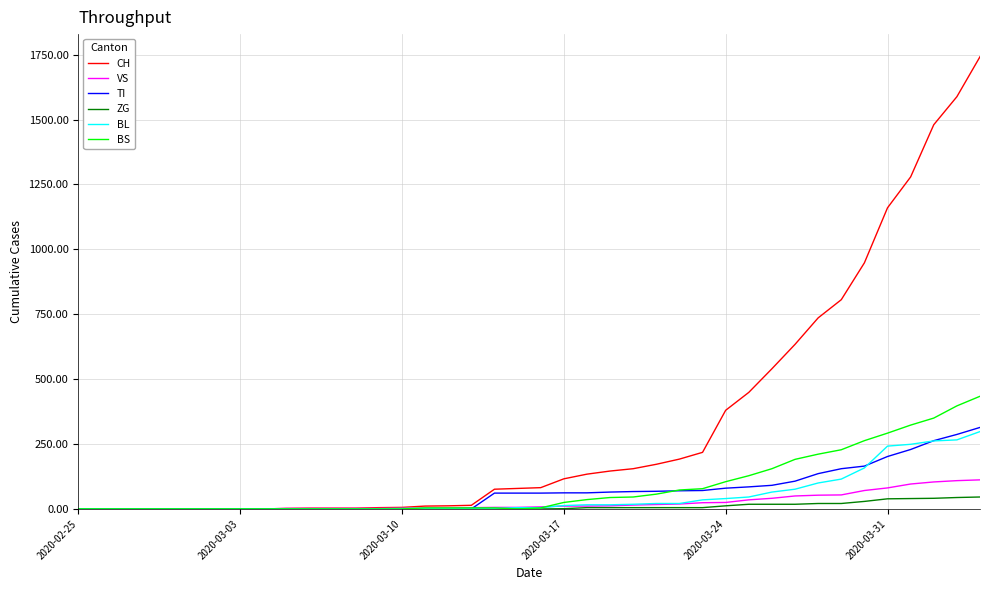

Which series has the largest range (max minus min)?

CH